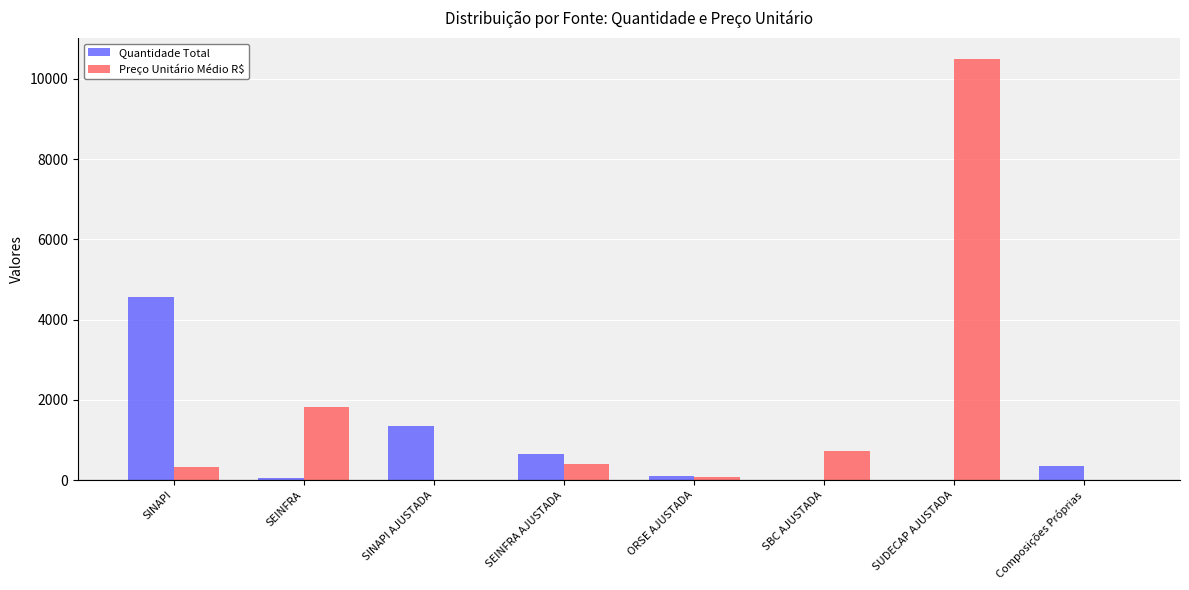

At which label is Quantidade Total closest to 2280?

SINAPI AJUSTADA